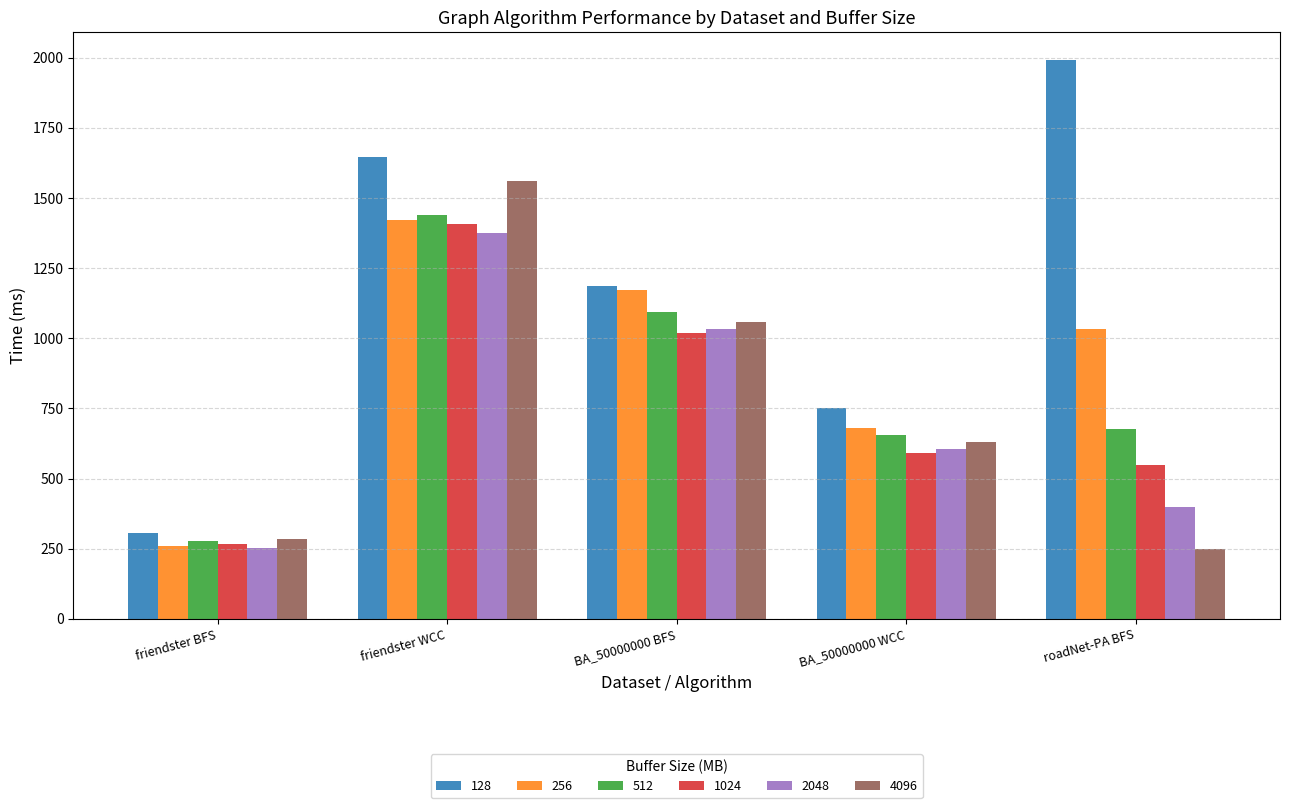

Are the bars horizontal?

No